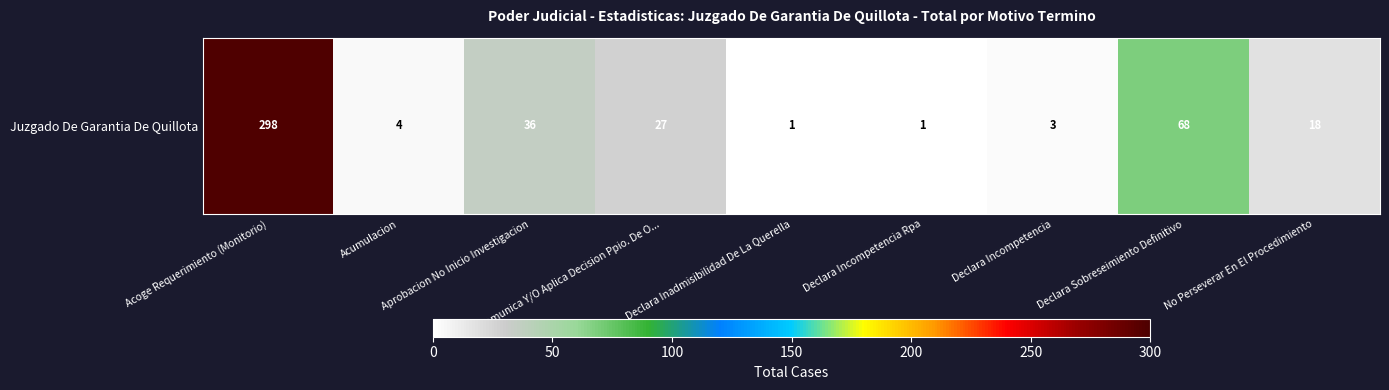

At which label does the data first exceed 18?

Acoge Requerimiento (Monitorio)